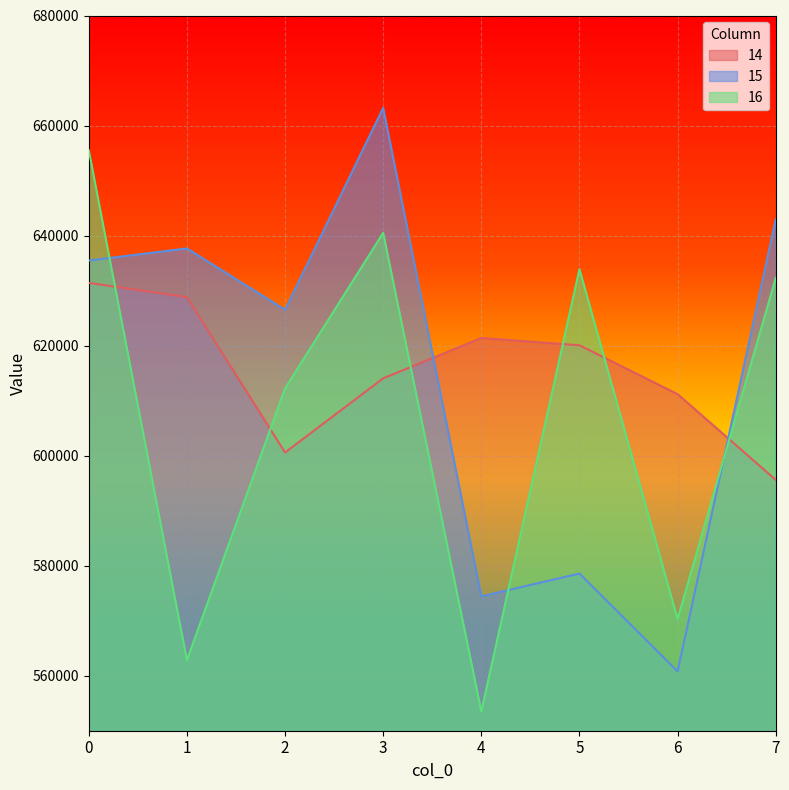

The 16 series shows 971469 at 7. True or false?

False